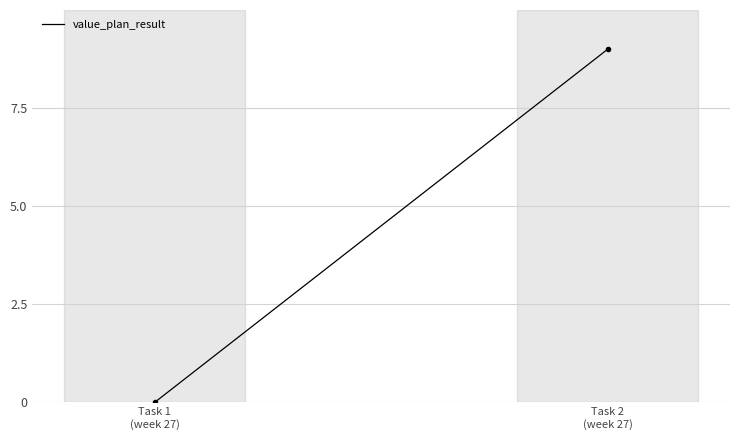

What is the label of the 1st point from the left?

Task 1
(week 27)